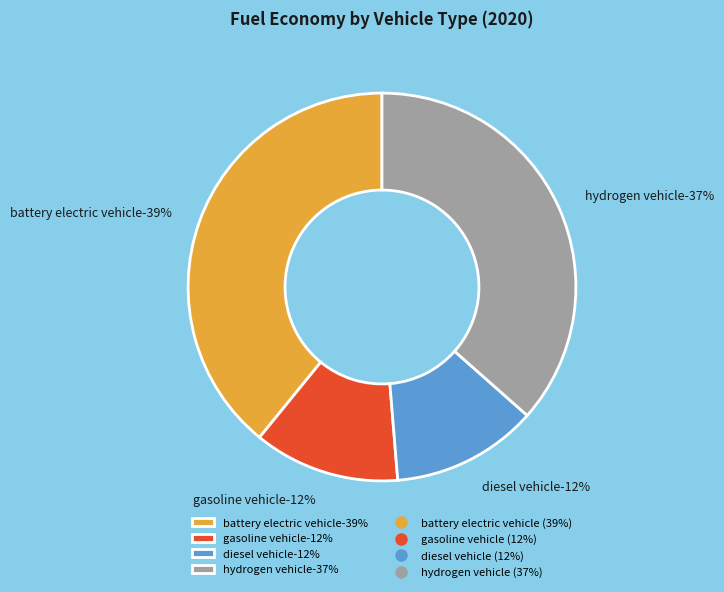

Between battery electric vehicle and hydrogen vehicle, which is larger?

battery electric vehicle